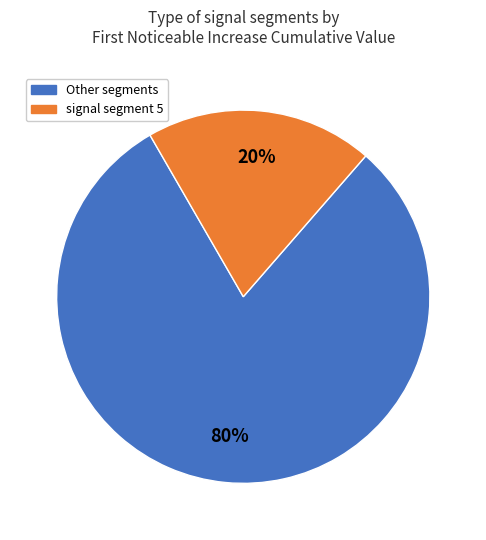

To the nearest percent, what is the average slice percentage?

50%